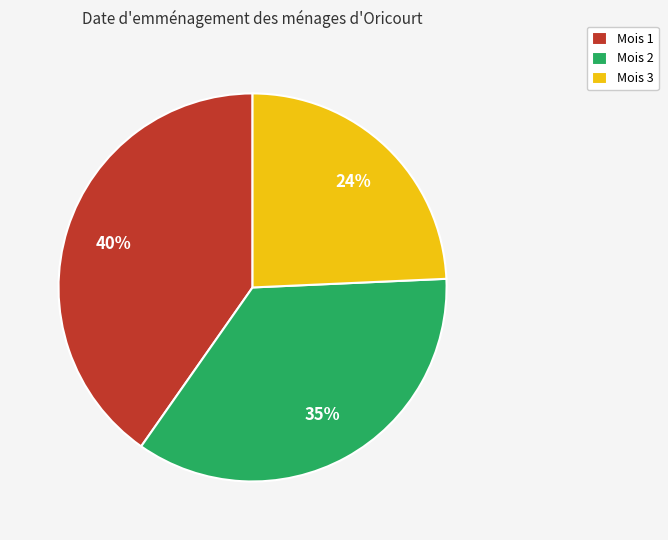

To the nearest percent, what is the difference between the largest and smallest slice percentages?

16%